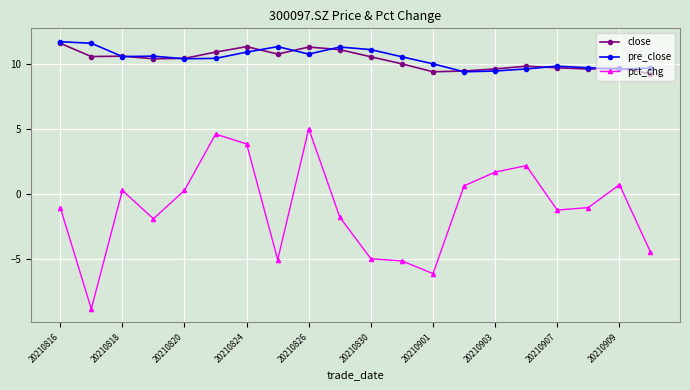

What is the maximum value for pre_close?

11.7